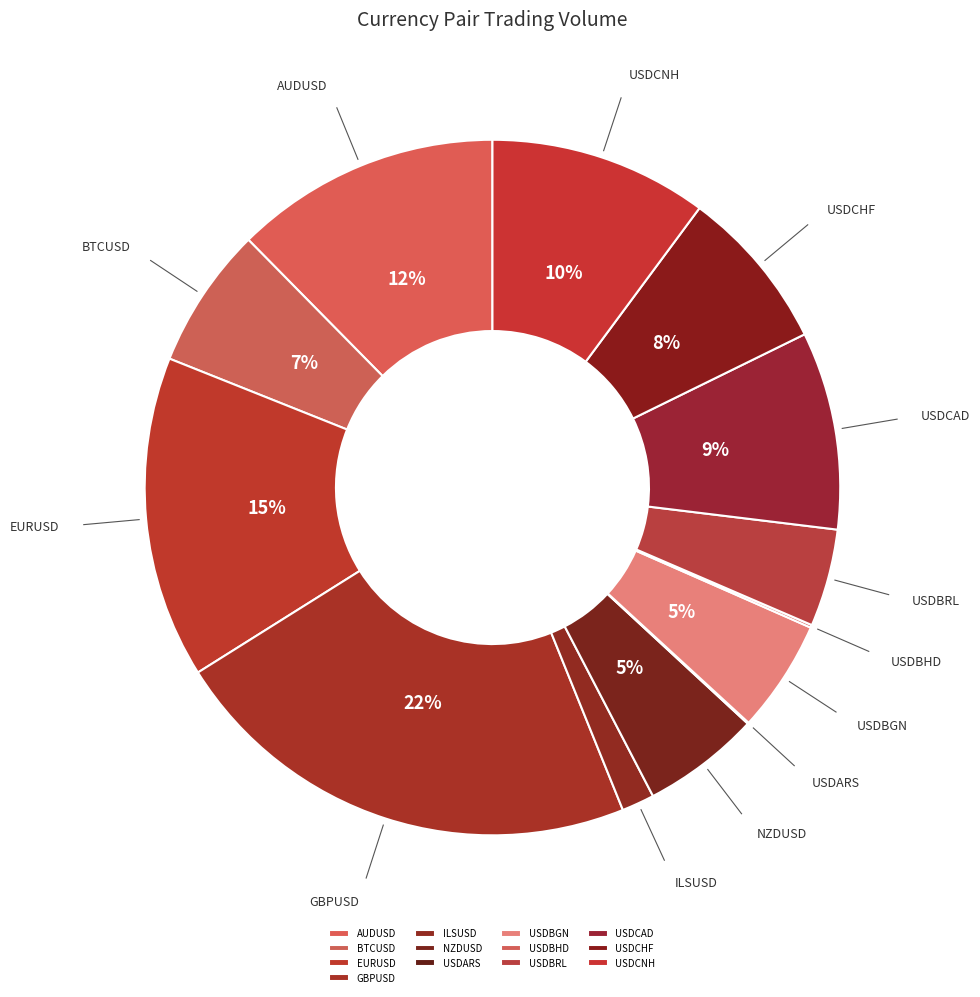

To the nearest percent, what is the difference between the largest and smallest slice percentages?

22%